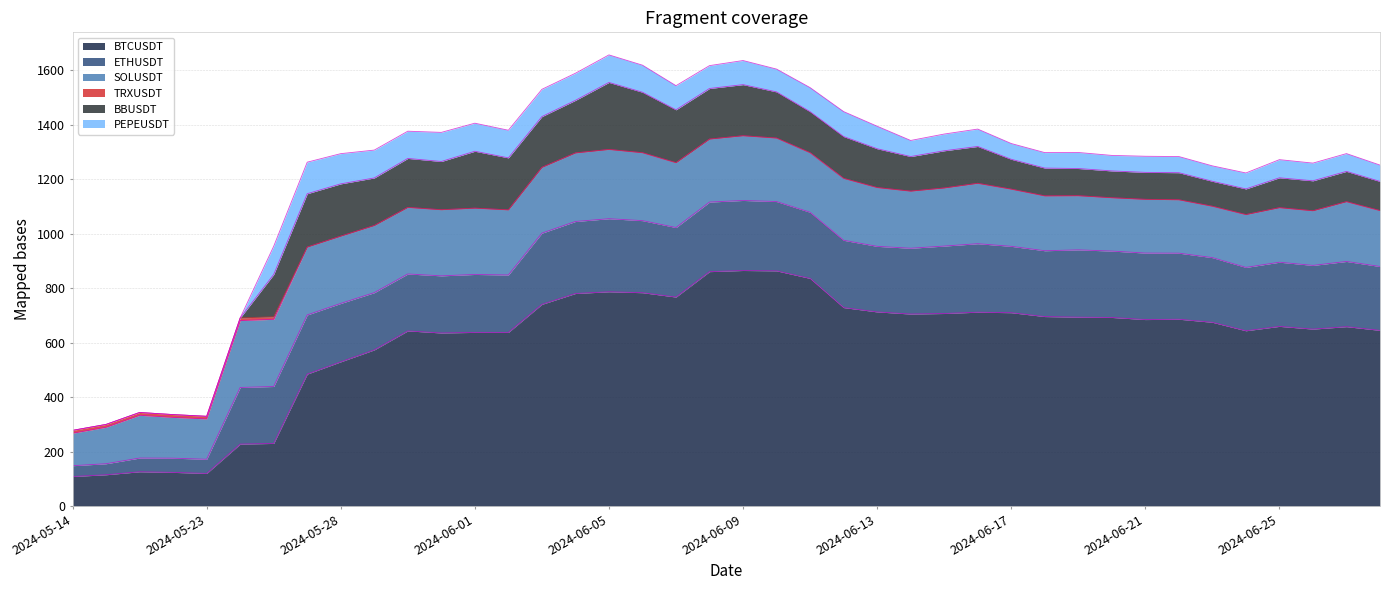

What is the maximum value for TRXUSDT?

10.5